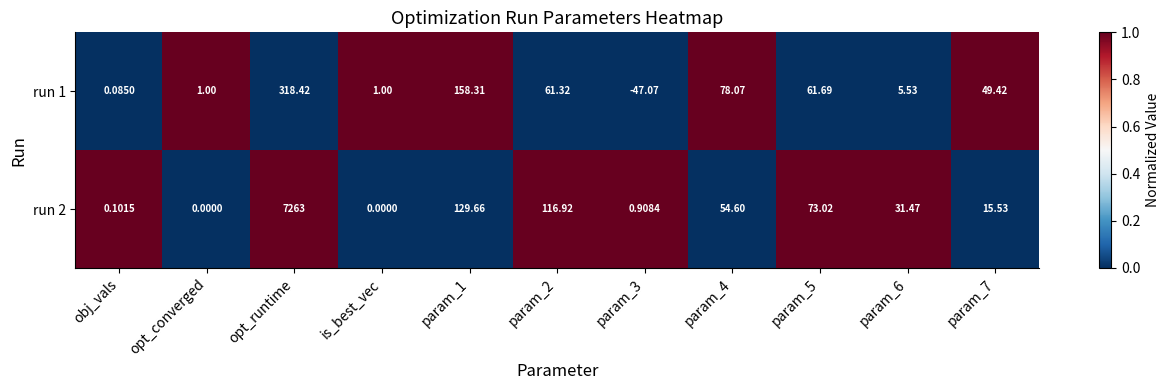

At which label does run 1 reach its peak?

opt_runtime